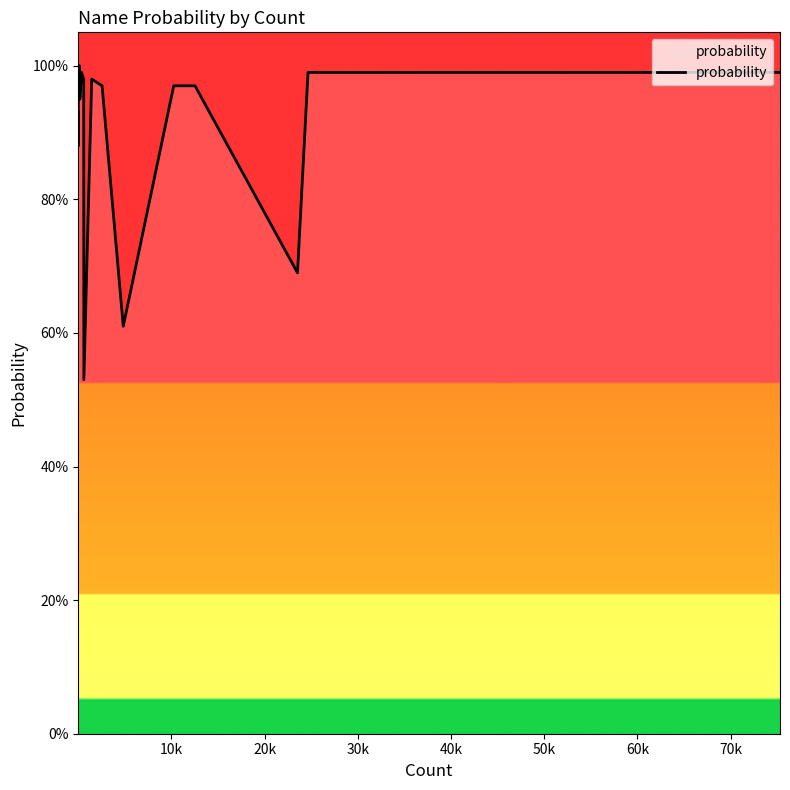

Is this an area chart (filled region under the line)?

Yes